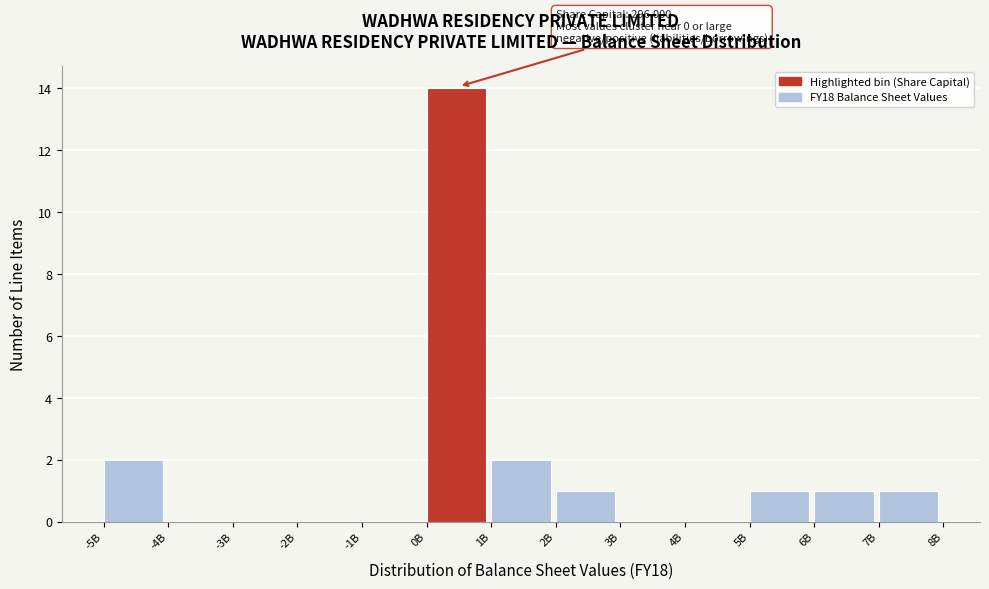

Reading right to left, transcribe all the data shown in this chart.

7B=1	6B=1	5B=1	4B=0	3B=0	2B=1	1B=2	0B=14	-1B=0	-2B=0	-3B=0	-4B=0	-5B=2